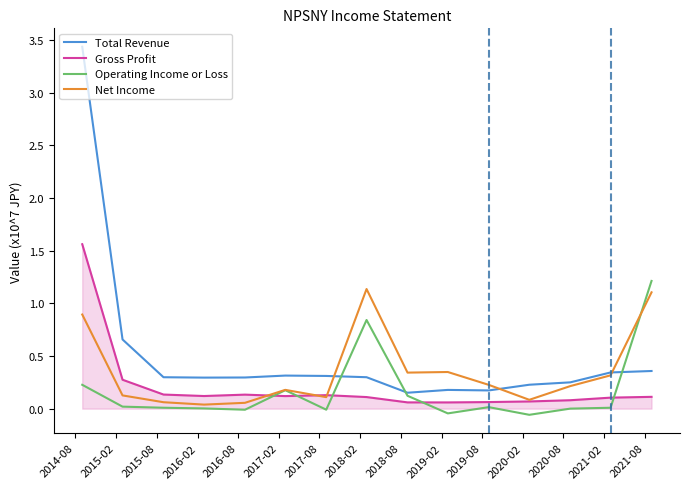

True or false: Gross Profit and Total Revenue intersect in this chart.

False